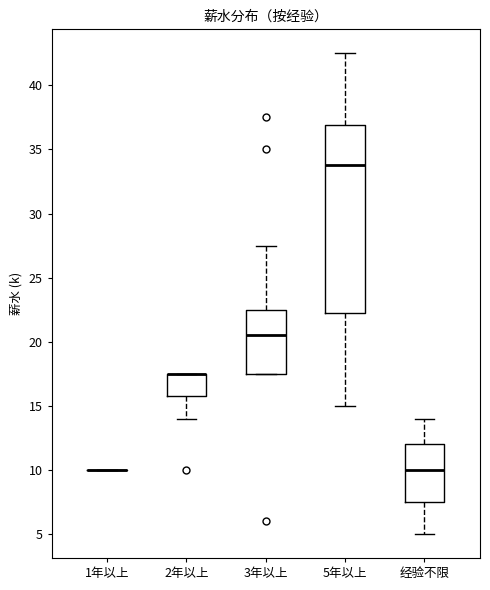

Reading left to right, read every box against the y-axis: the position of its median line, the range the box covers, and the ends of its whiskers. The values are not printed on the chart, so give them approximately, as read against the axis.

1年以上: box collapsed to a line at 10.0, whiskers 10.0 to 10.0
2年以上: median 17.5 (drawn on the box's upper edge), box 16.0 to 17.5, whiskers 14.0 to 17.5
3年以上: median 20.5, box 17.5 to 22.5, whiskers 17.5 to 27.5
5年以上: median 34.0, box 22.5 to 37.0, whiskers 15.0 to 42.5
经验不限: median 10.0, box 7.5 to 12.0, whiskers 5.0 to 14.0